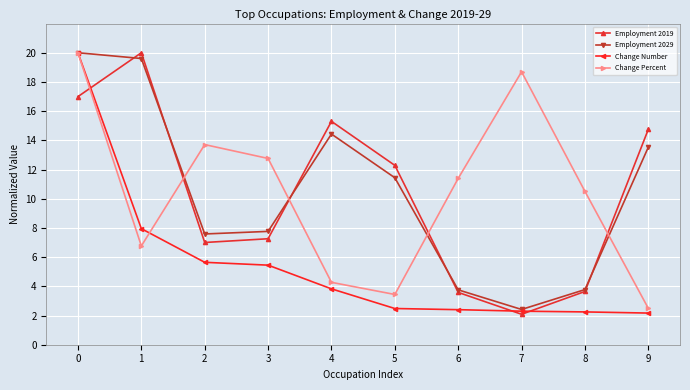

What is the total value across all series at 1?

54.3